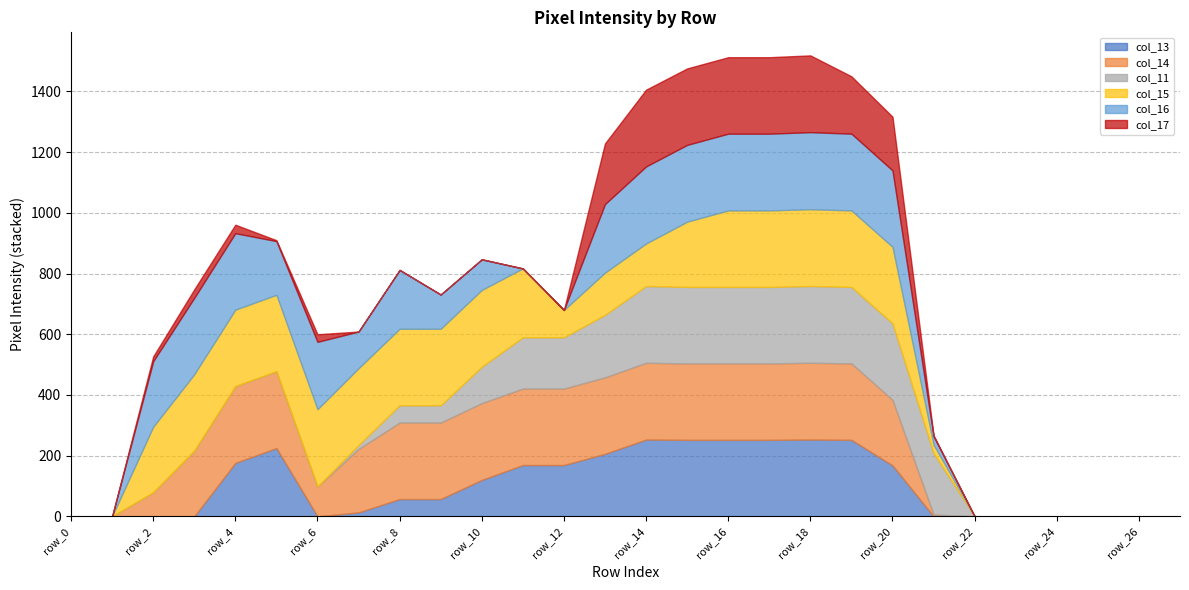

What are all the series names shown in the legend?

col_13, col_14, col_11, col_15, col_16, col_17